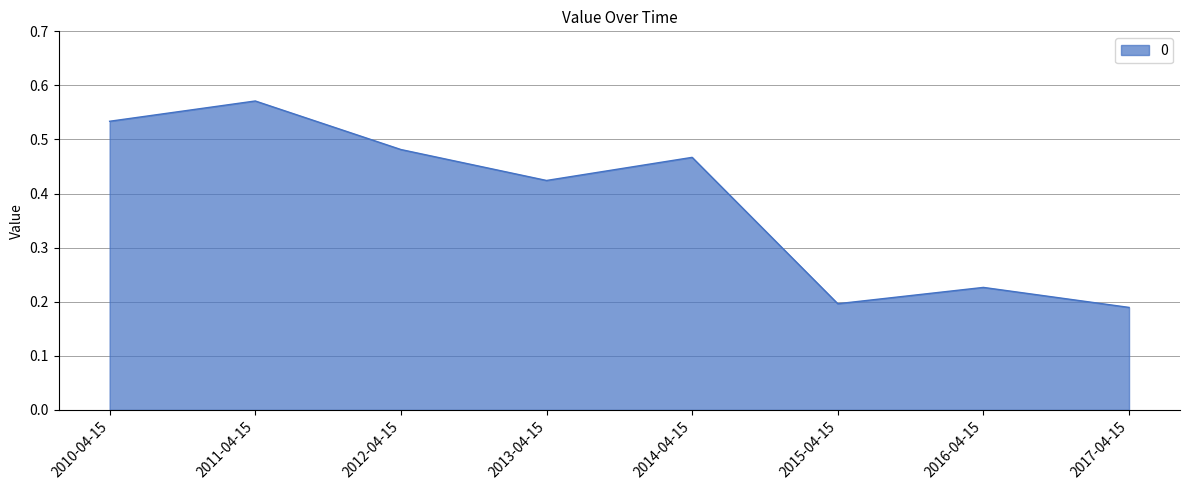

How many lines are shown in the chart?

1